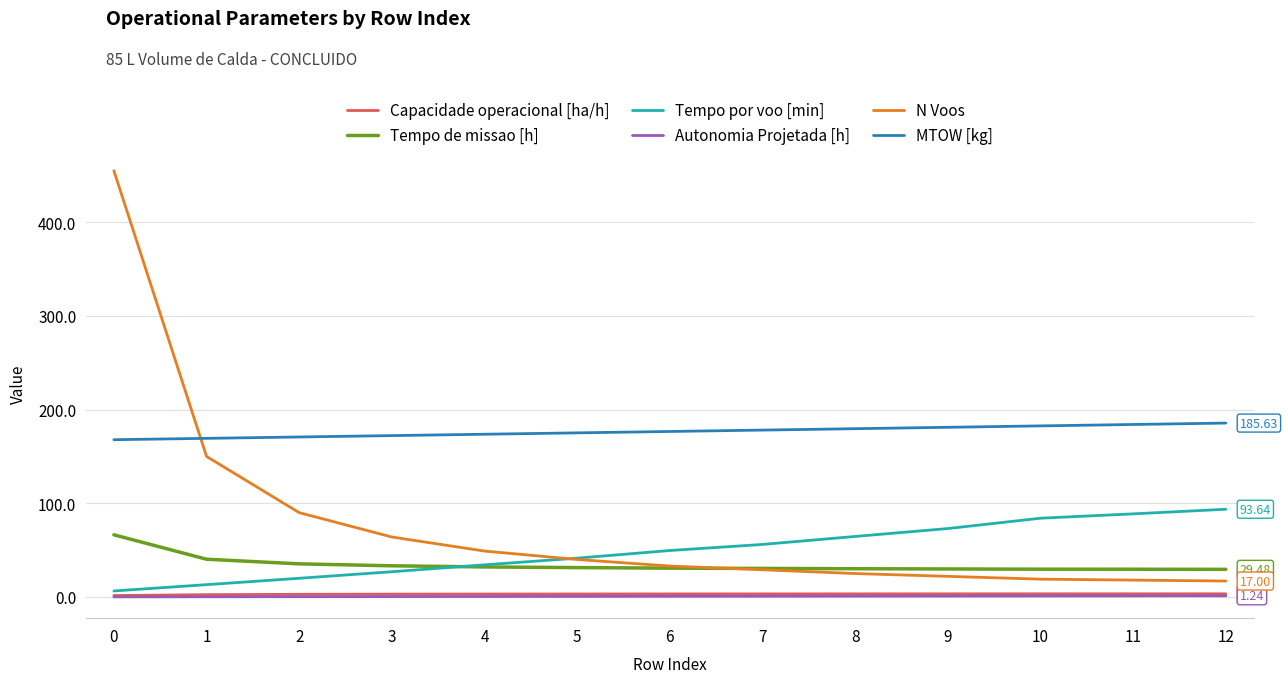

How many distinct data groups are displayed?

6